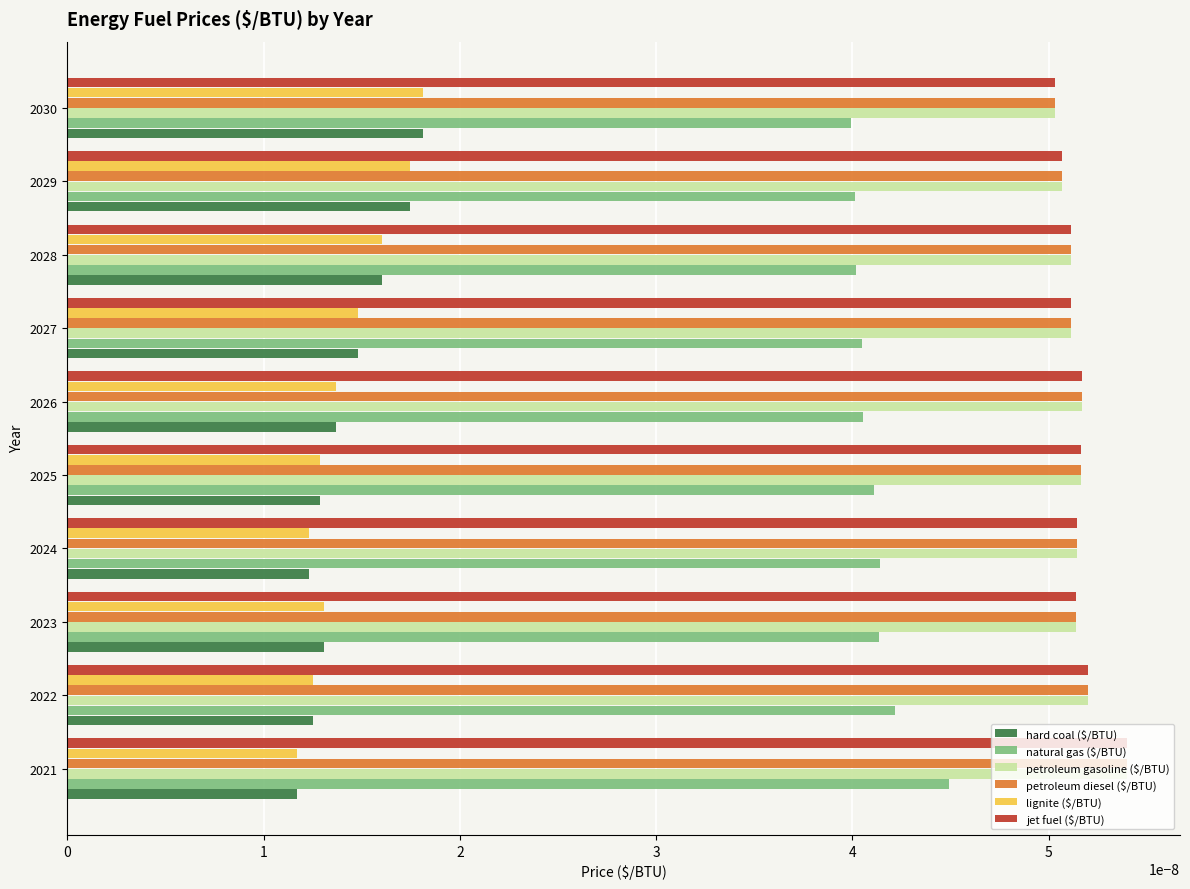

At how many categories does at least one series exceed 0?

10